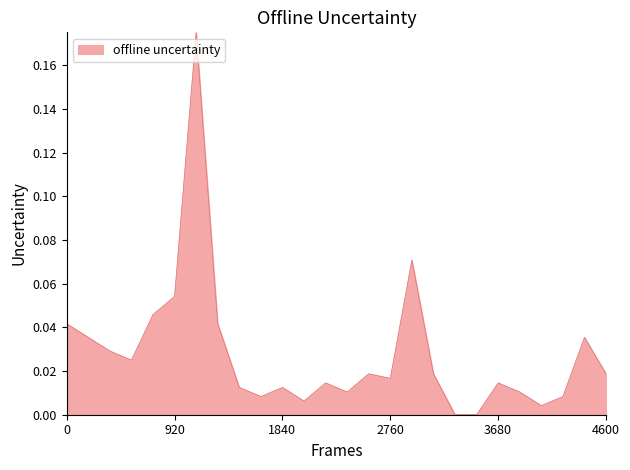

How many lines are shown in the chart?

1